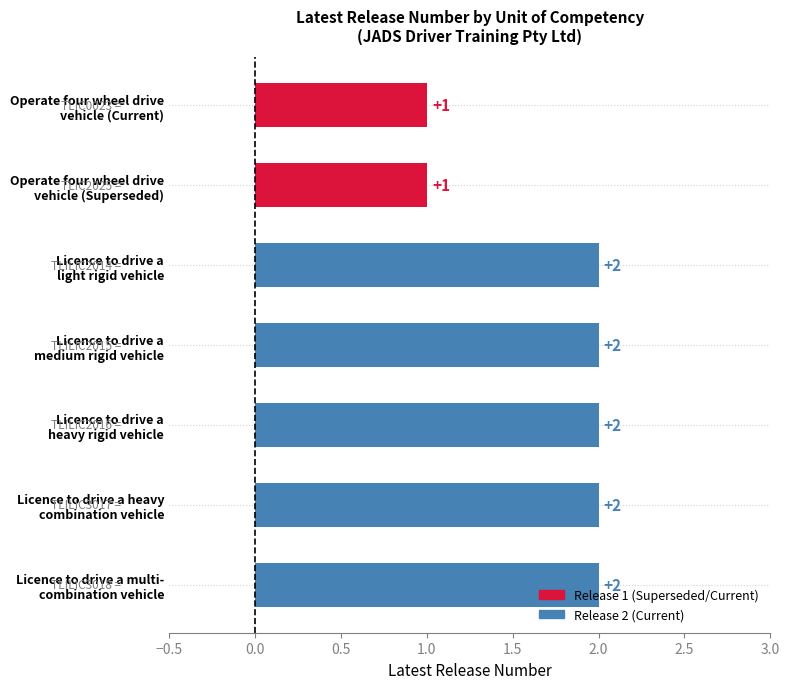

Count the values in the range 1 to 2.

7